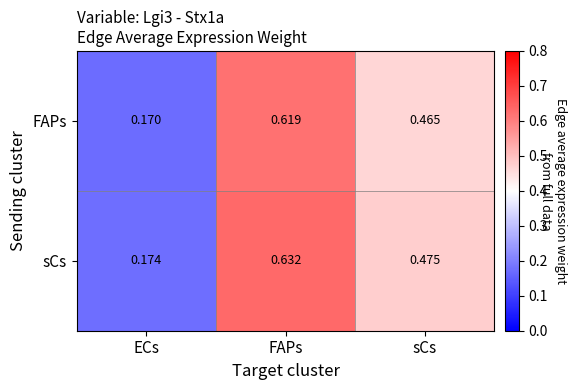

At which category is the sum across all series the highest?

FAPs